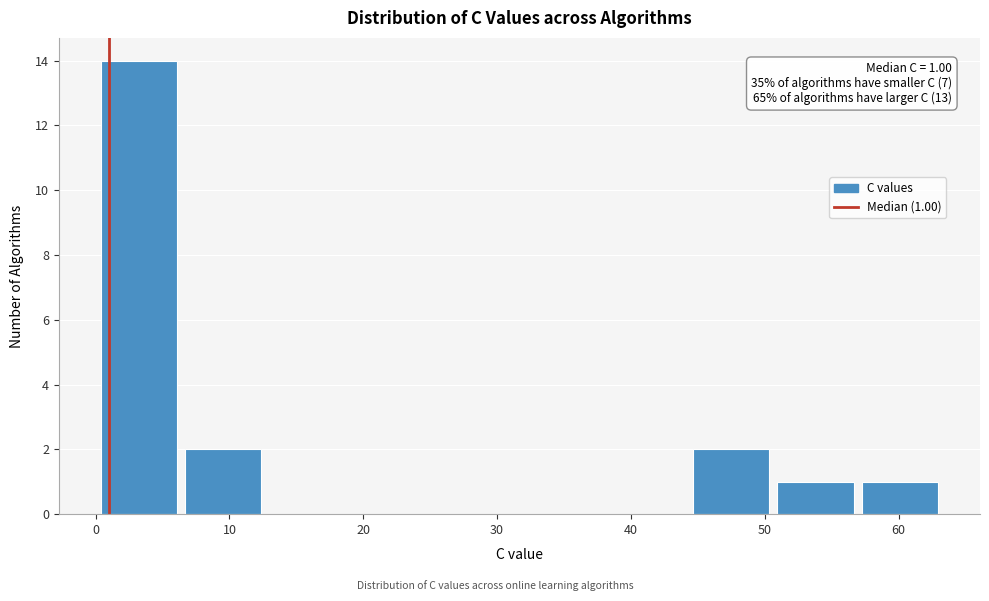

Over which range of the x-axis is the bar tallest?

0 to 6